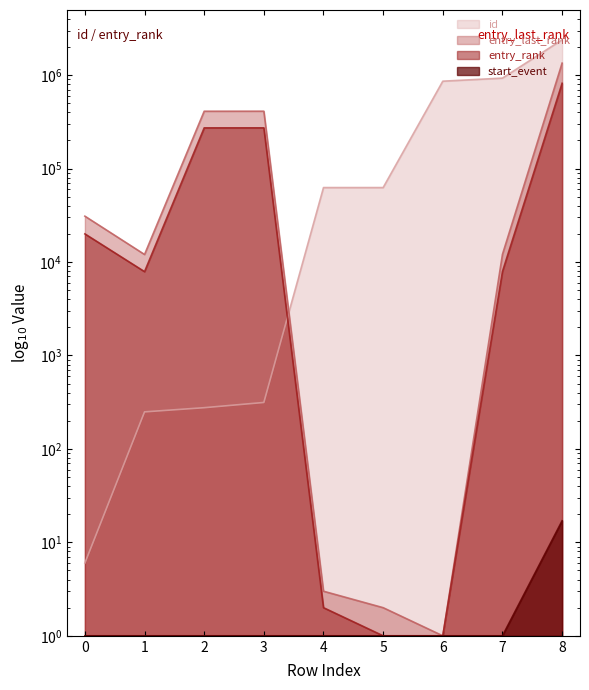

Which label corresponds to the smallest value in the chart?

6